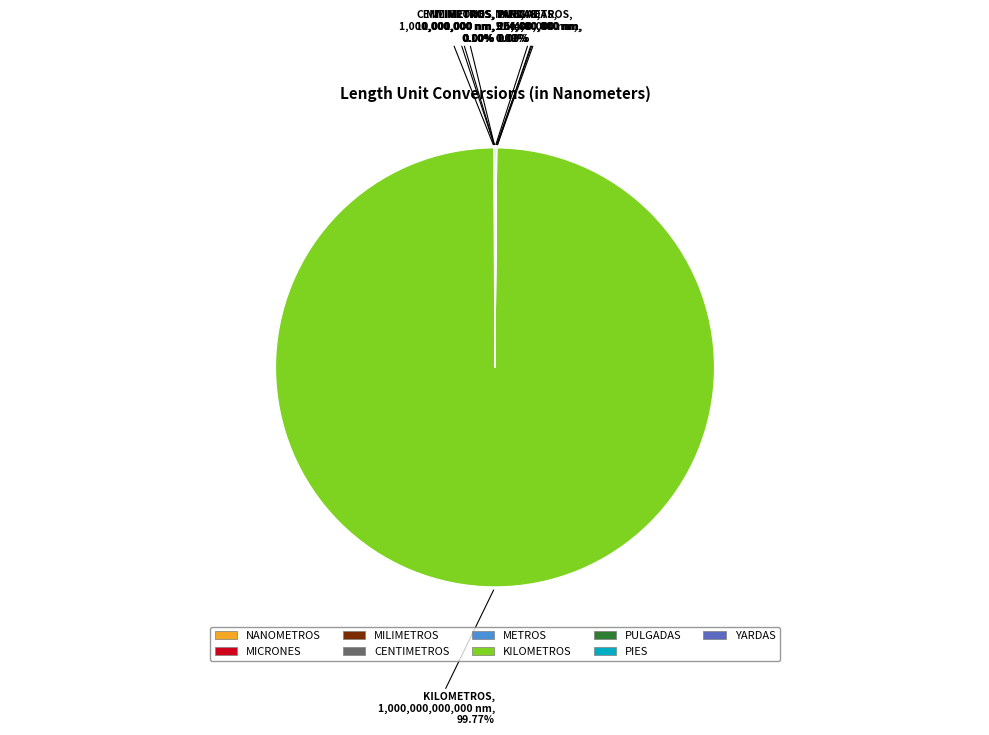

Is there any slice that represents more than half of the pie?

Yes